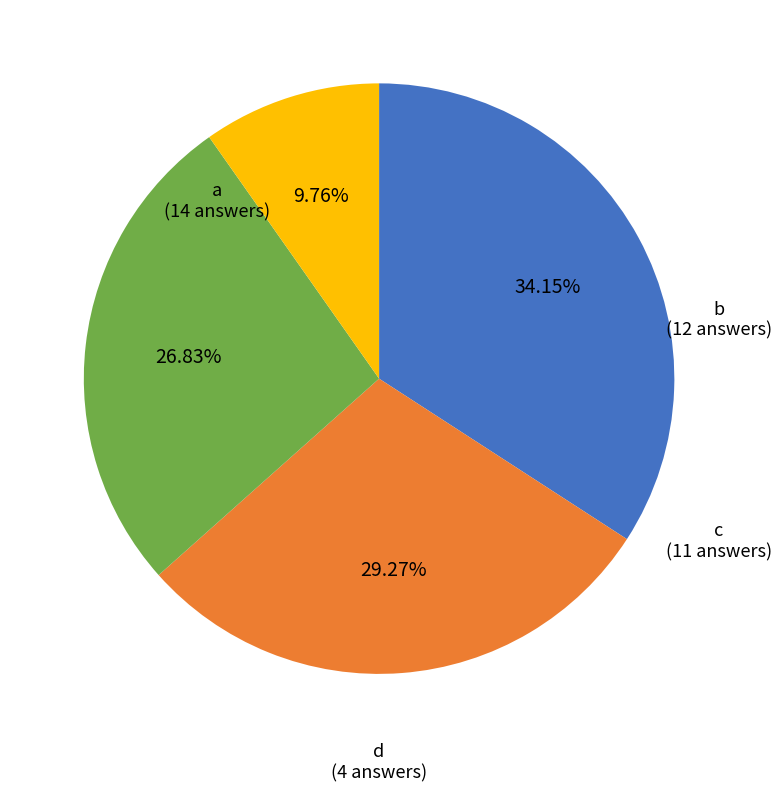

Do b and a together represent more than half of the pie?

Yes